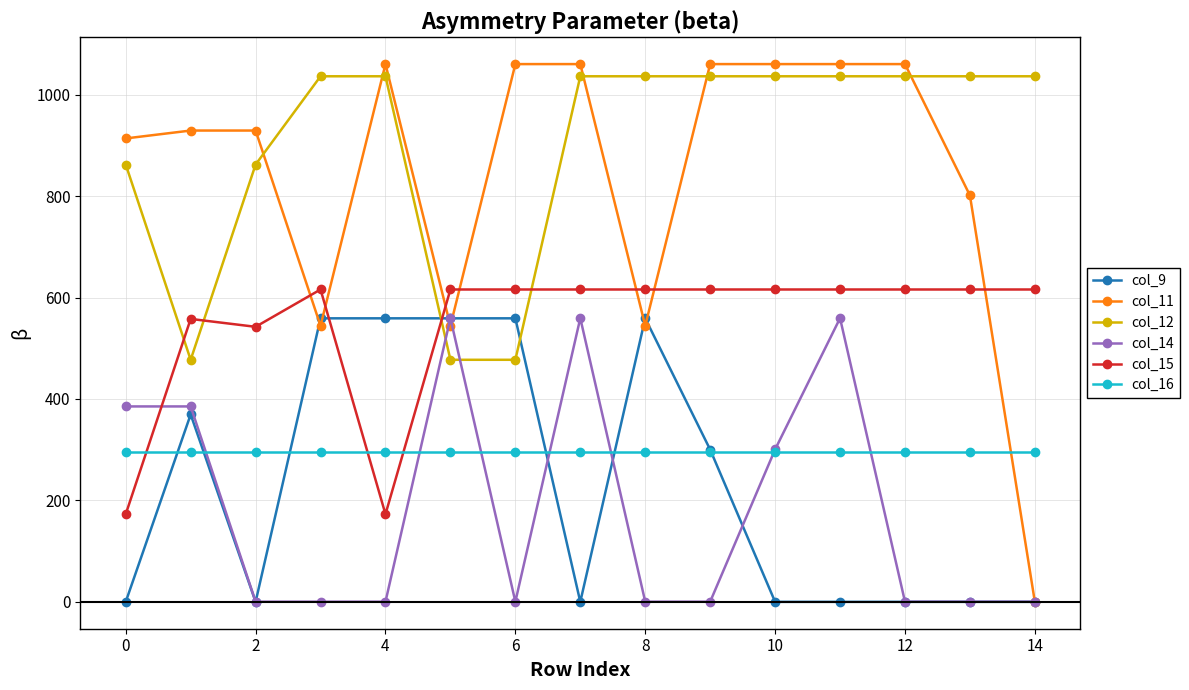

What is the value of the col_15 point at the 4th from the left?

615.9